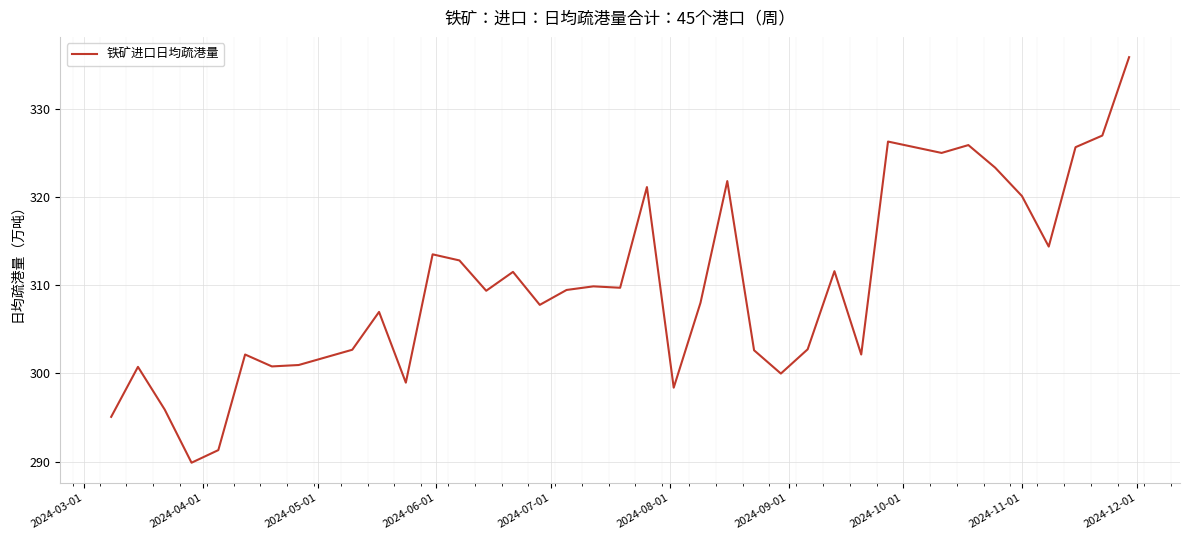

What is the minimum value shown in the chart?

289.9